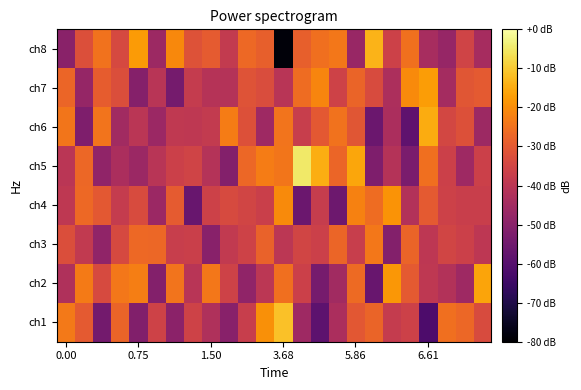

At how many categories does at least one series exceed 1?

12